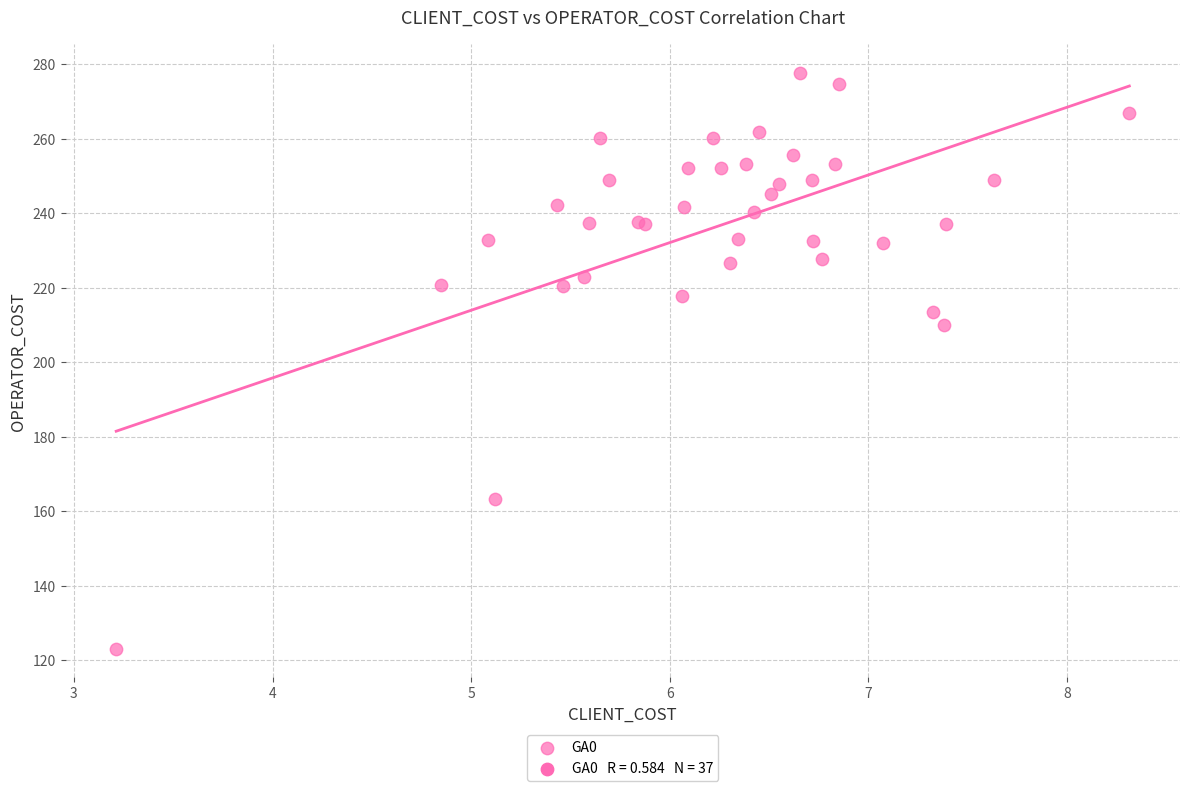

What Y value in the scatter plot is closest to 200?

210.1